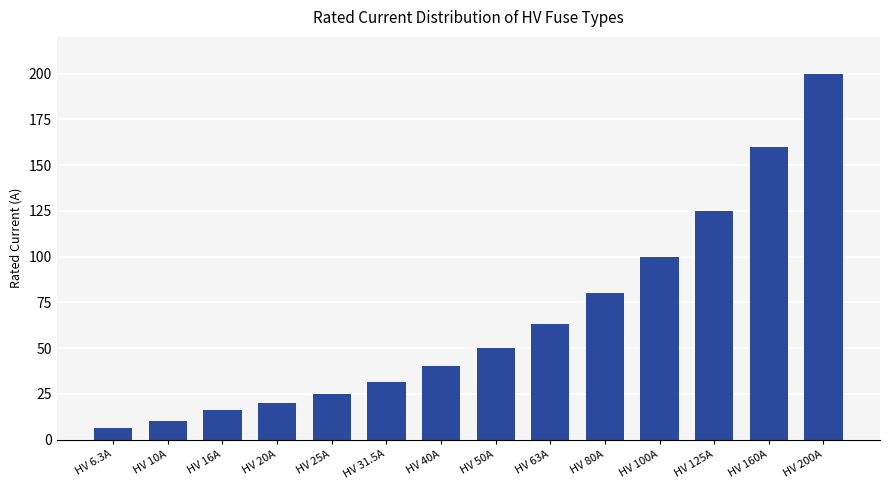

Rank the categories by value from lowest to highest.

HV 6.3A, HV 10A, HV 16A, HV 20A, HV 25A, HV 31.5A, HV 40A, HV 50A, HV 63A, HV 80A, HV 100A, HV 125A, HV 160A, HV 200A